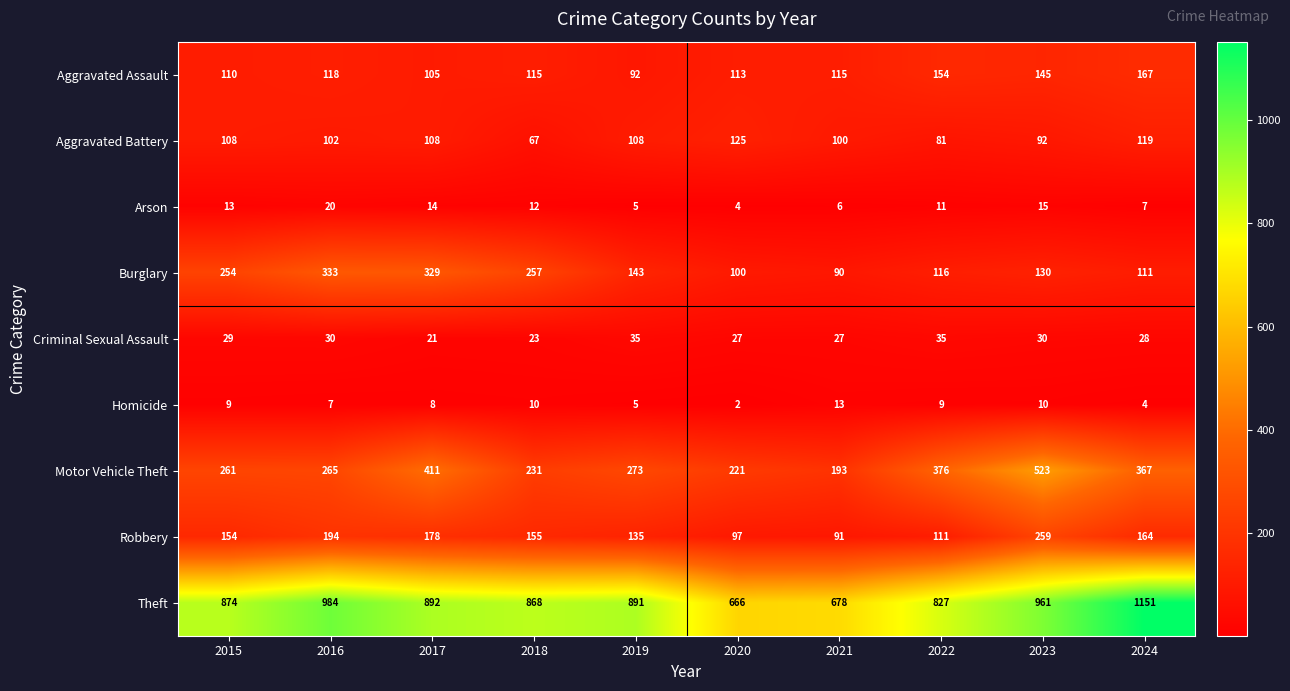

What is the minimum value for Aggravated Battery?

67